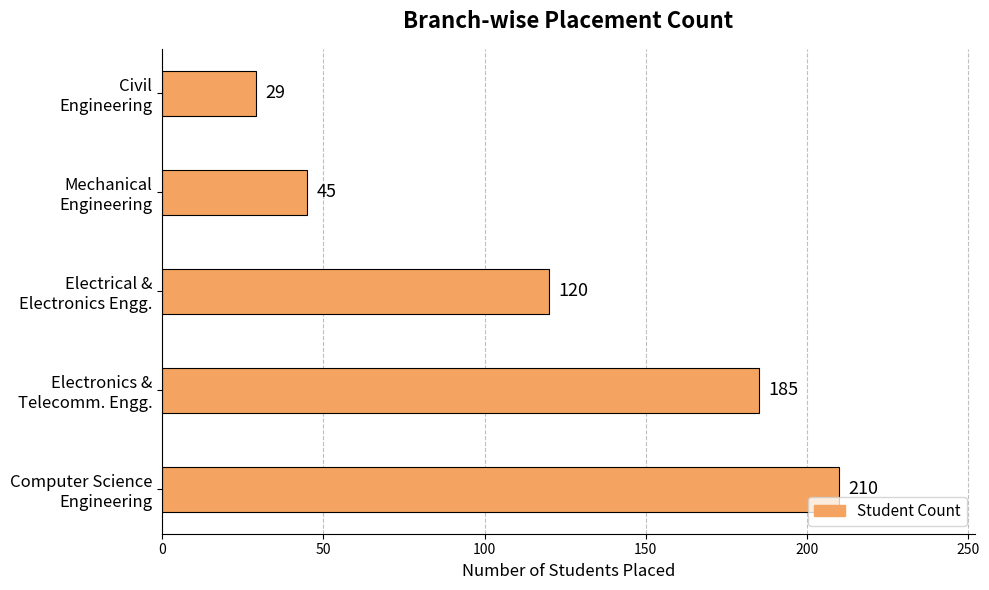

Where is the data nearest to the value 119?

Electrical &
Electronics Engg.